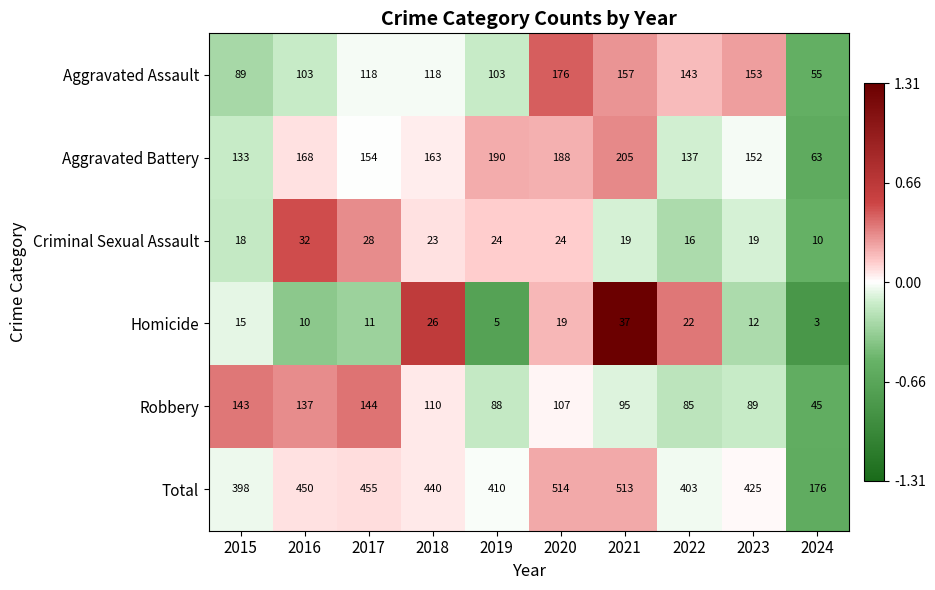

Which series changed the most between 2021 and 2023?

Total